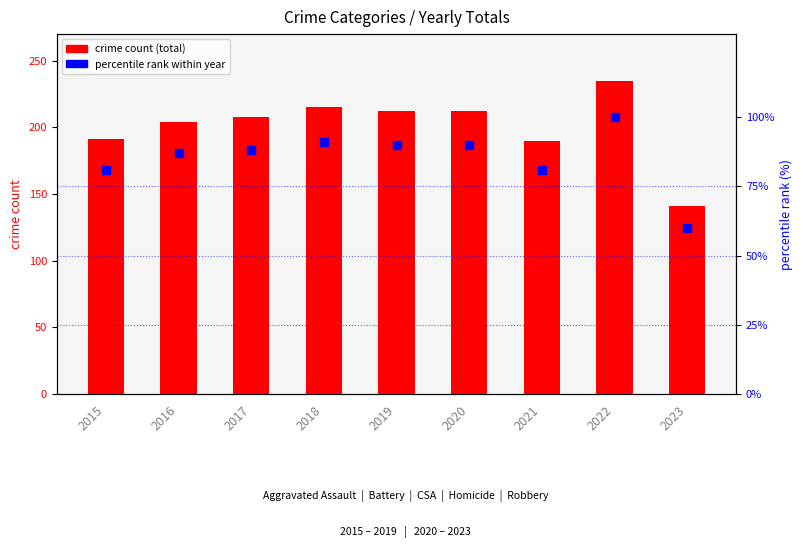

What is the value of the crime count (total) bar at the 2nd from the left?

204